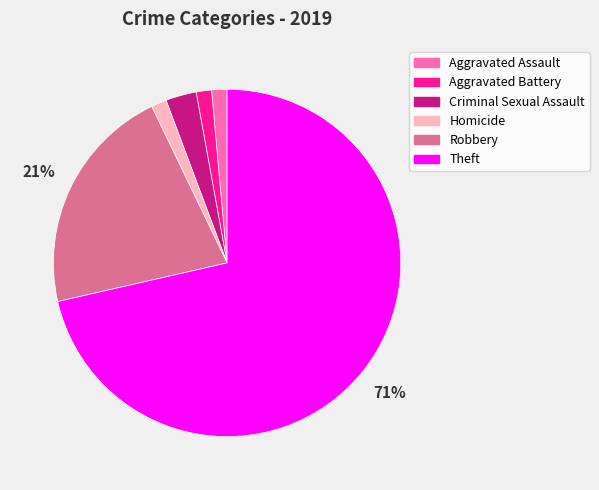

What is the majority slice?

Theft